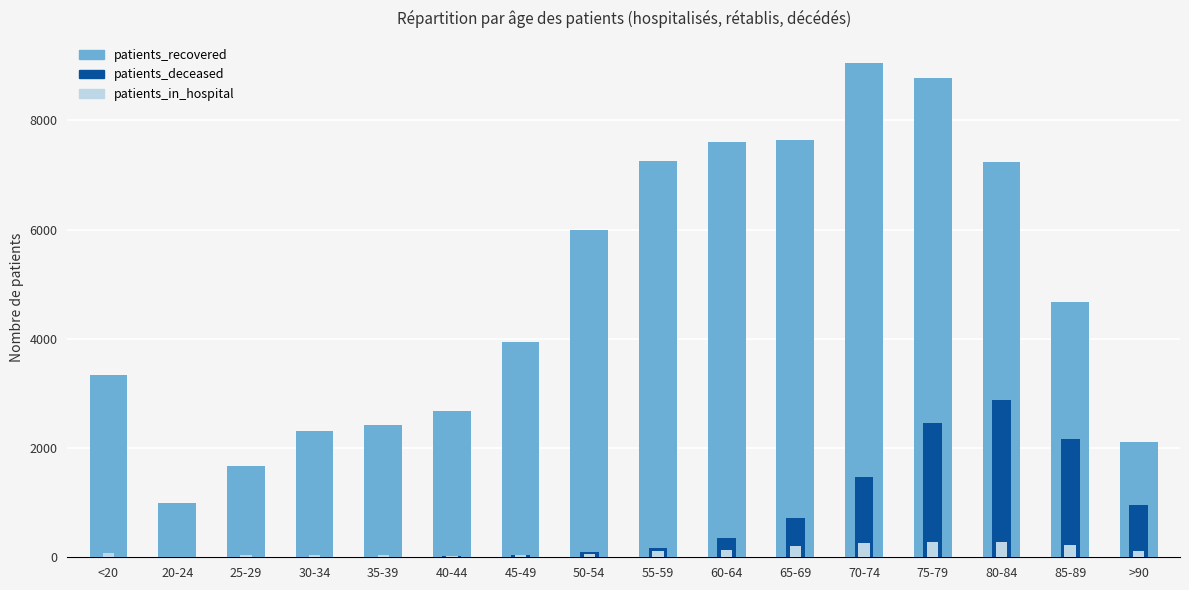

Rank the series by their maximum value, from lowest to highest.

patients_in_hospital, patients_deceased, patients_recovered